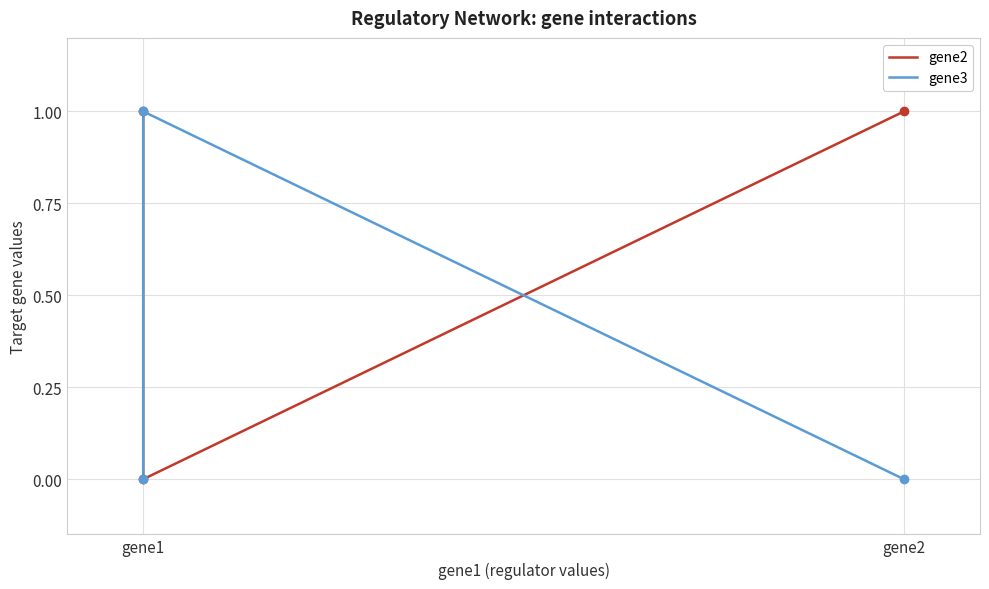

Which series has the largest range (max minus min)?

gene2